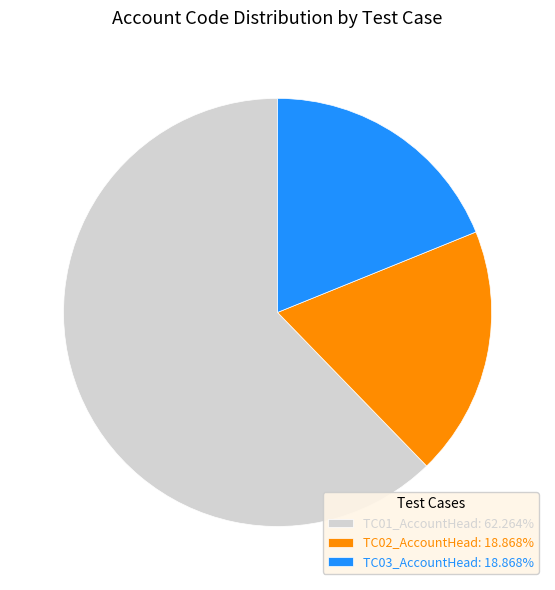

Which slice is the largest?

TC01_AccountHead